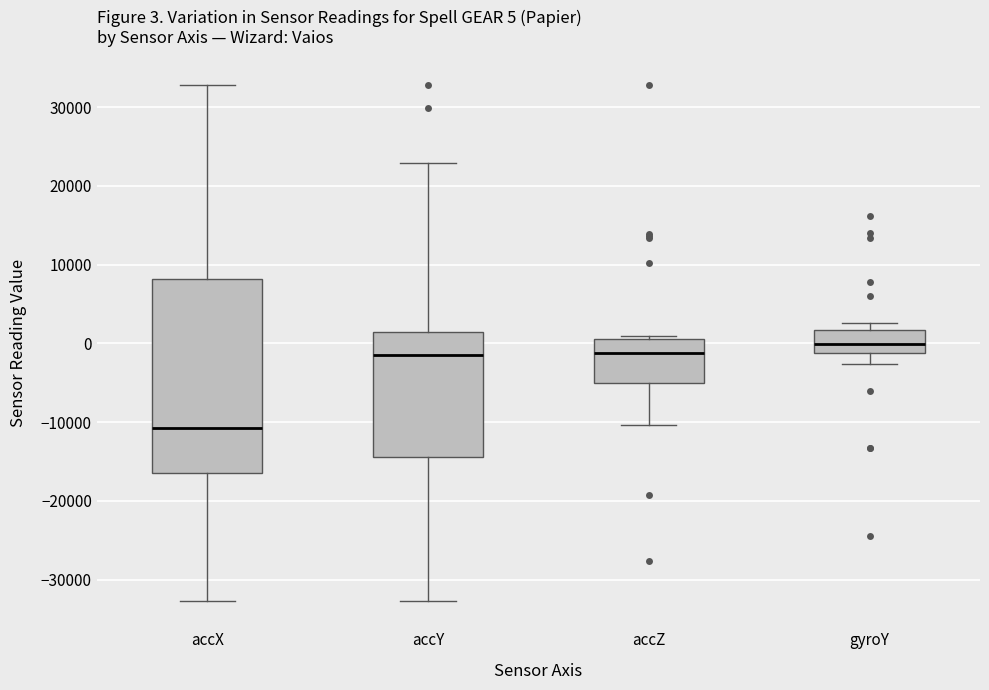

Comparing the boxes themselves (not the whiskers), which one is the tallest?

accX